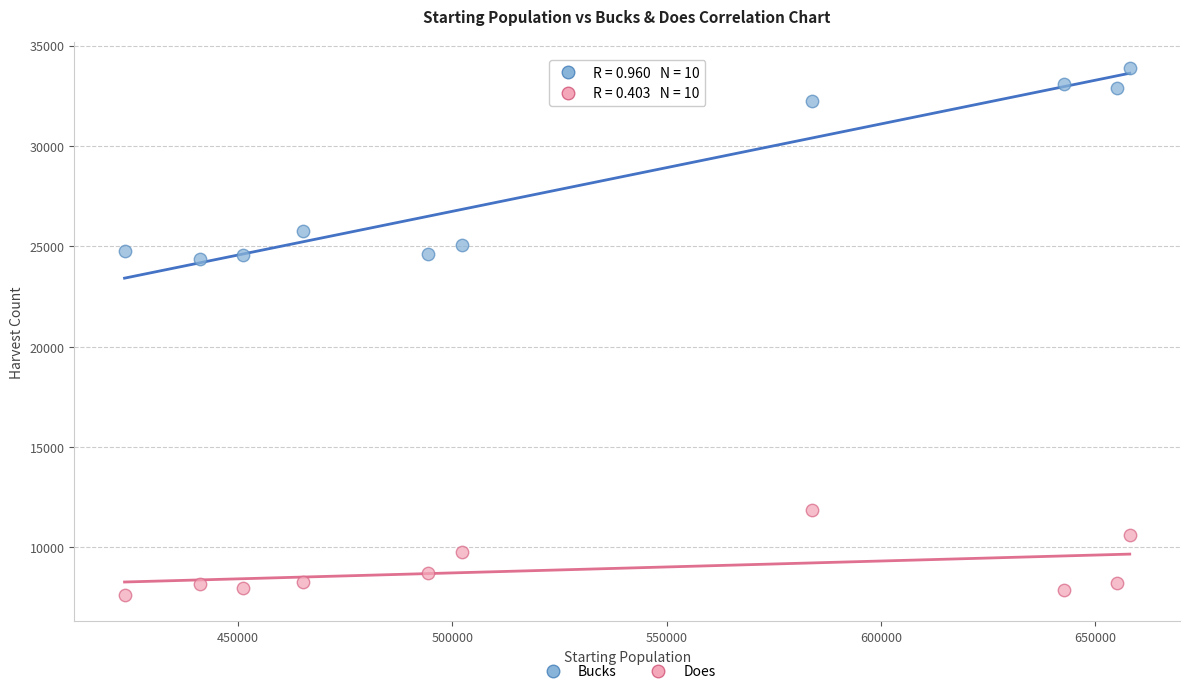

Which series has the largest Y range (max minus min)?

Bucks